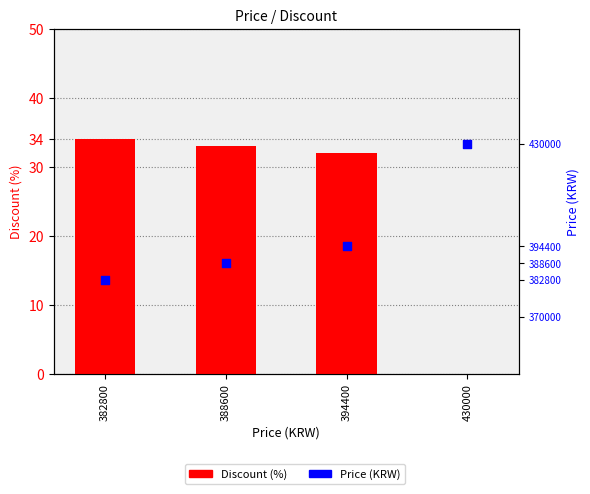

At which category is the sum across all series the highest?

430000